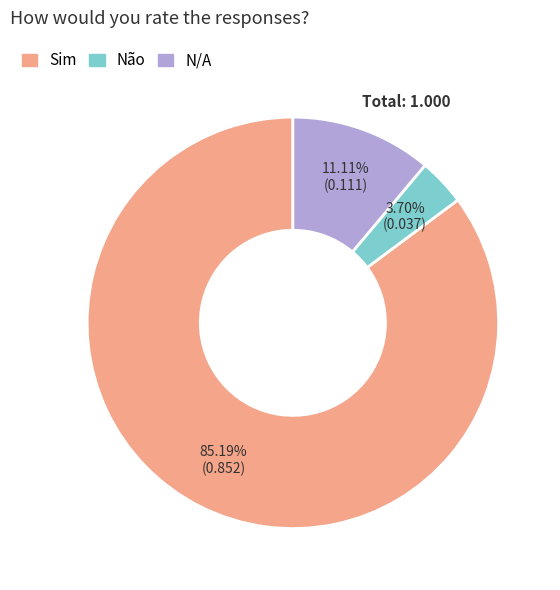

How many slices are in this pie chart?

3